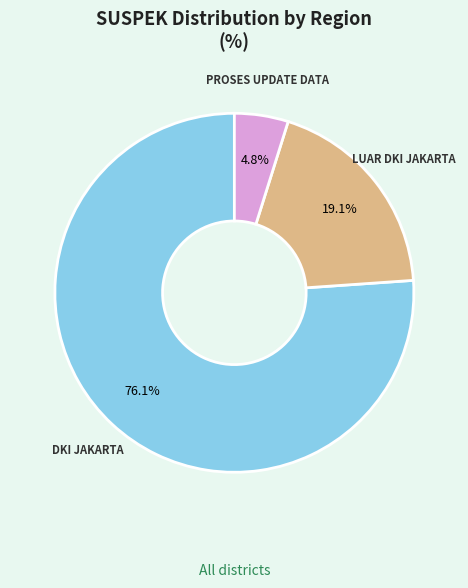

Does any single category account for the majority?

Yes